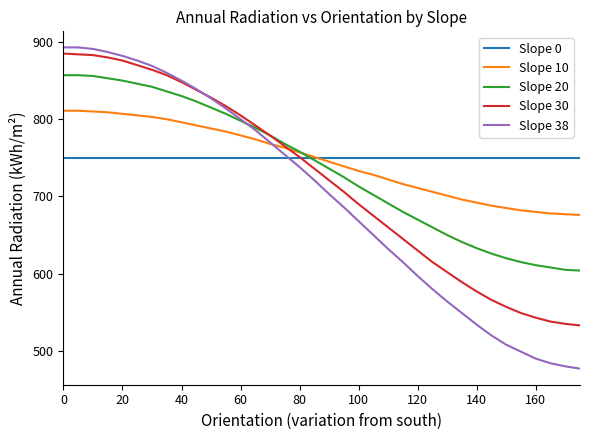

Which series ends up on top after the final intersection of Slope 38 and Slope 0?

Slope 0